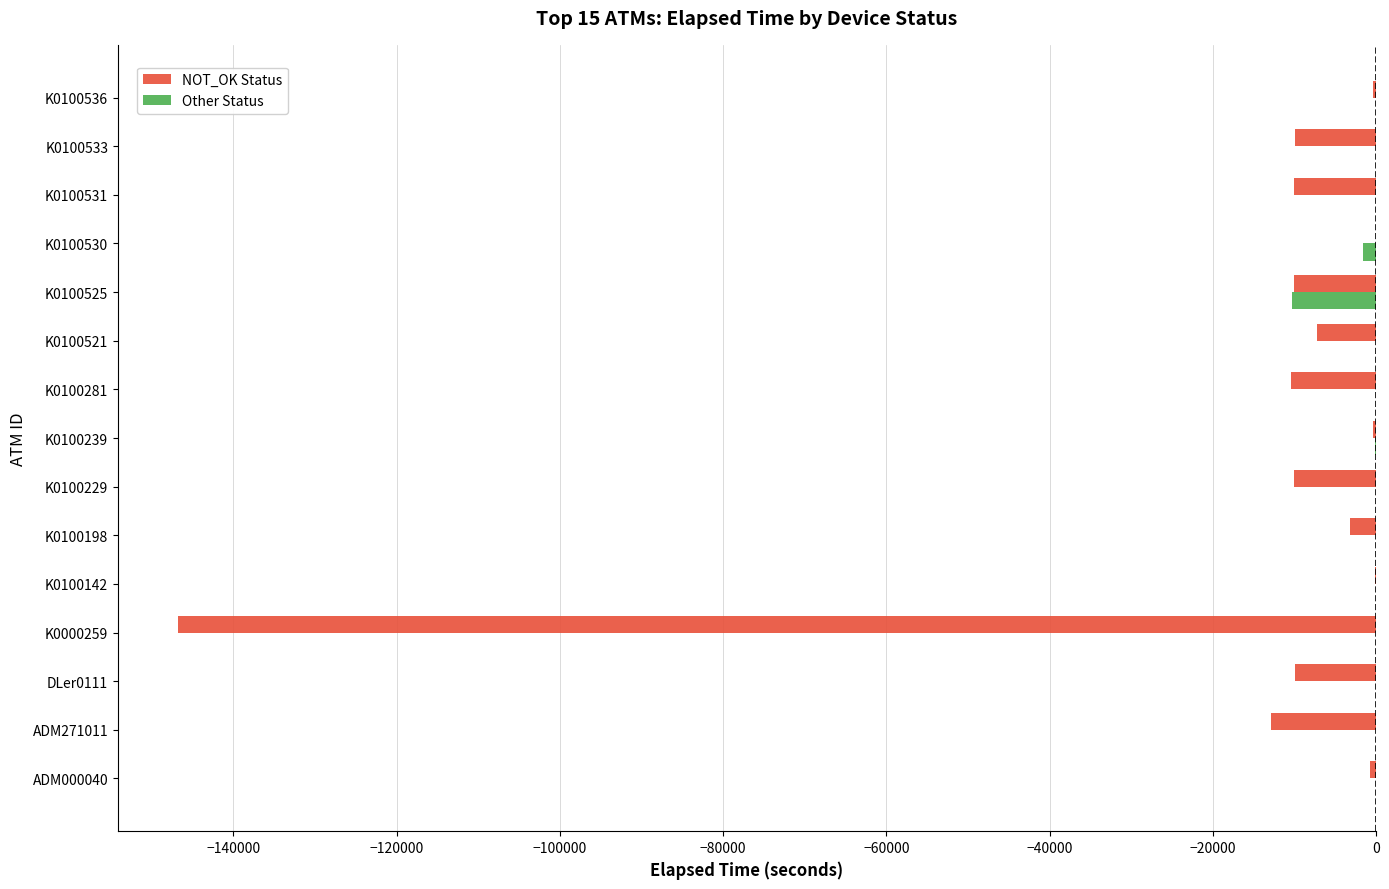

Which series changed the most between ADM271011 and K0000259?

NOT_OK Status